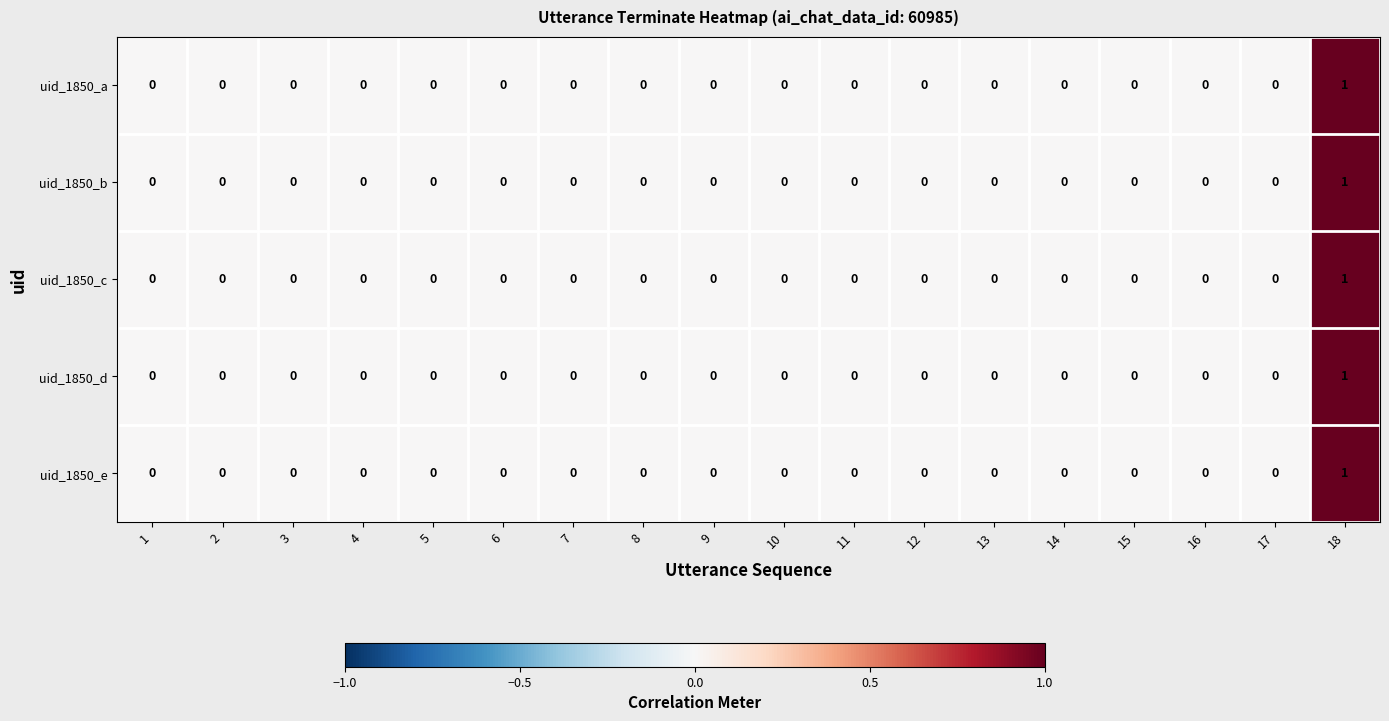

At which category is the sum across all series the highest?

18